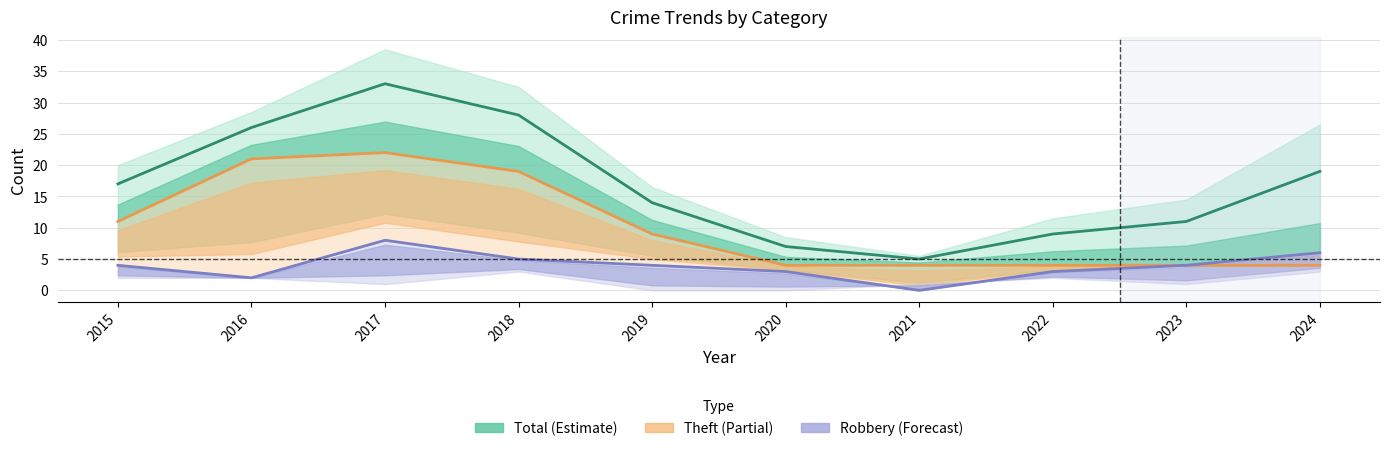

Reading left to right, extract all data points from this chart.

Total (line): 2015=17	2016=26	2017=33	2018=28	2019=14	2020=7	2021=5	2022=9	2023=11	2024=19
Theft (line): 2015=11	2016=21	2017=22	2018=19	2019=9	2020=4	2021=4	2022=4	2023=4	2024=4
Robbery (line): 2015=4	2016=2	2017=8	2018=5	2019=4	2020=3	2021=0	2022=3	2023=4	2024=6